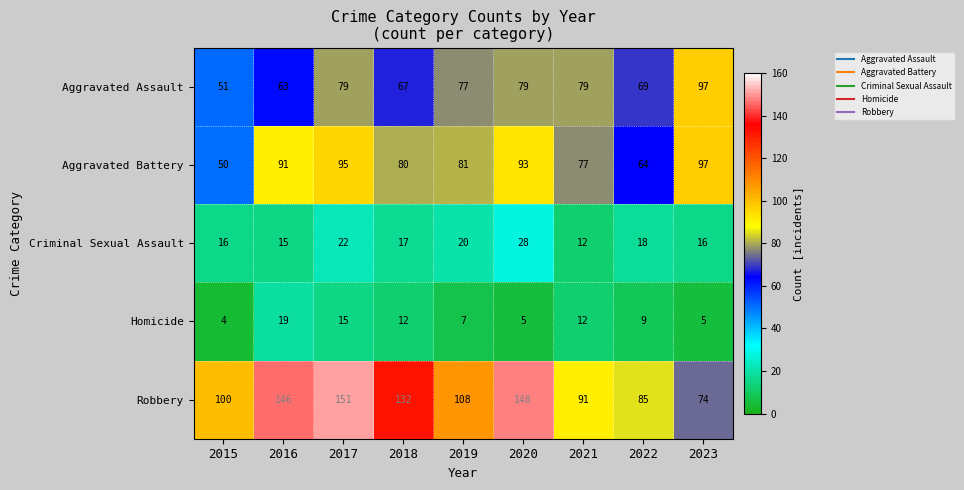

At which category does the chart reach its minimum across all series?

2015